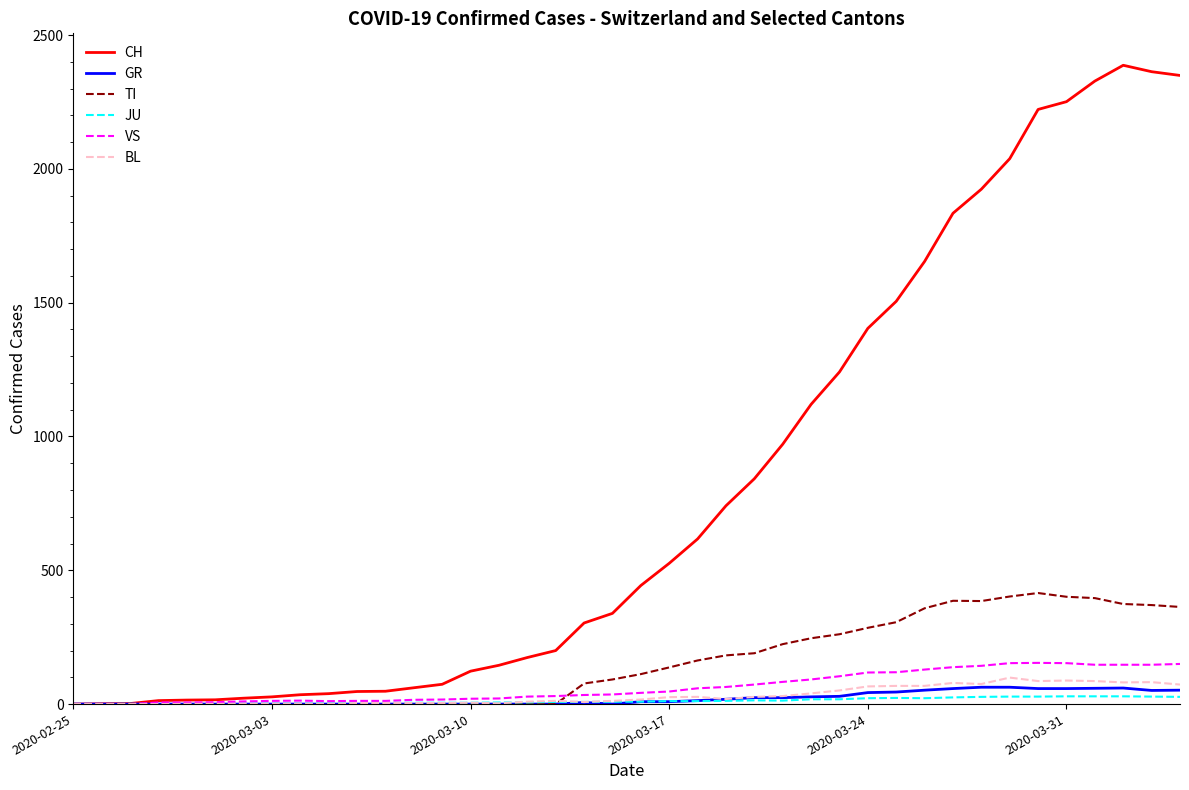

What is the greatest value displayed?

2387